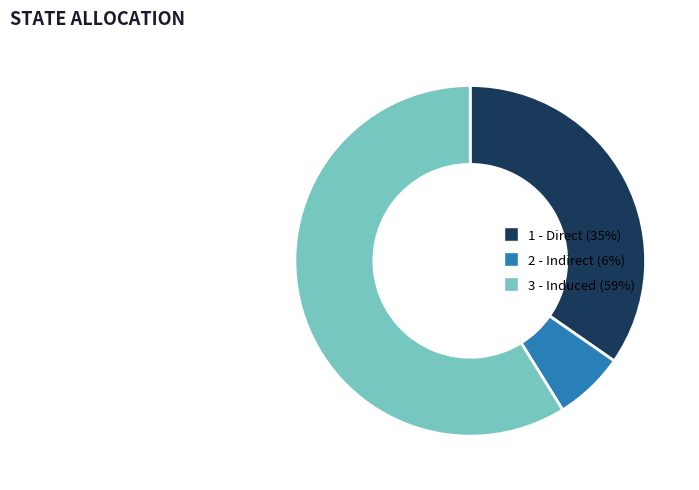

Which slice is the largest?

3 - Induced